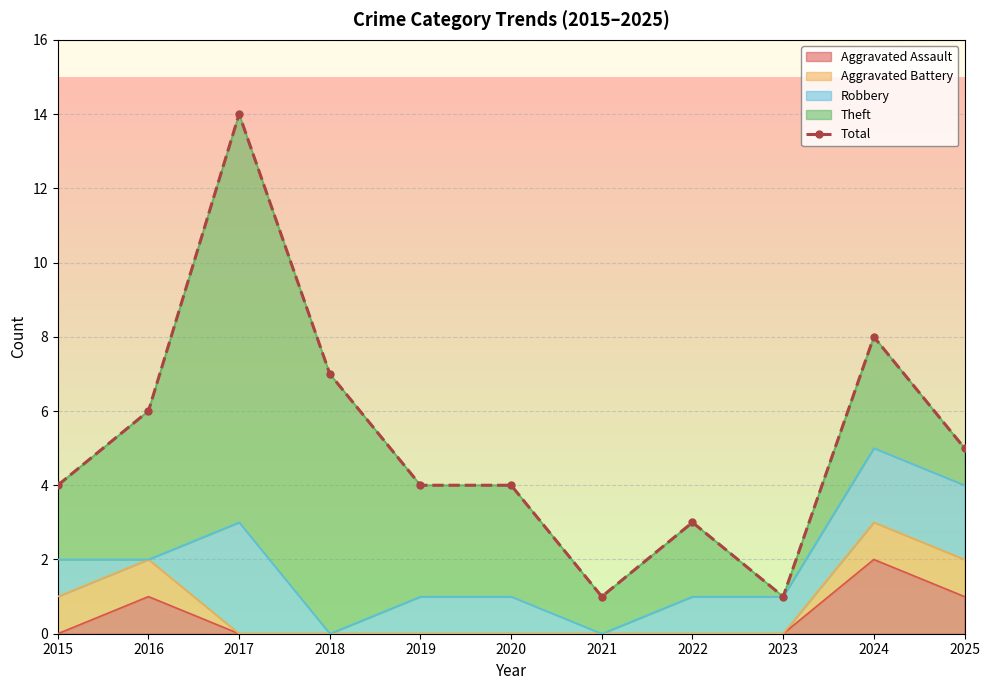

List the labels in order of value, smallest first.

2021, 2023, 2022, 2015, 2019, 2020, 2025, 2016, 2018, 2024, 2017